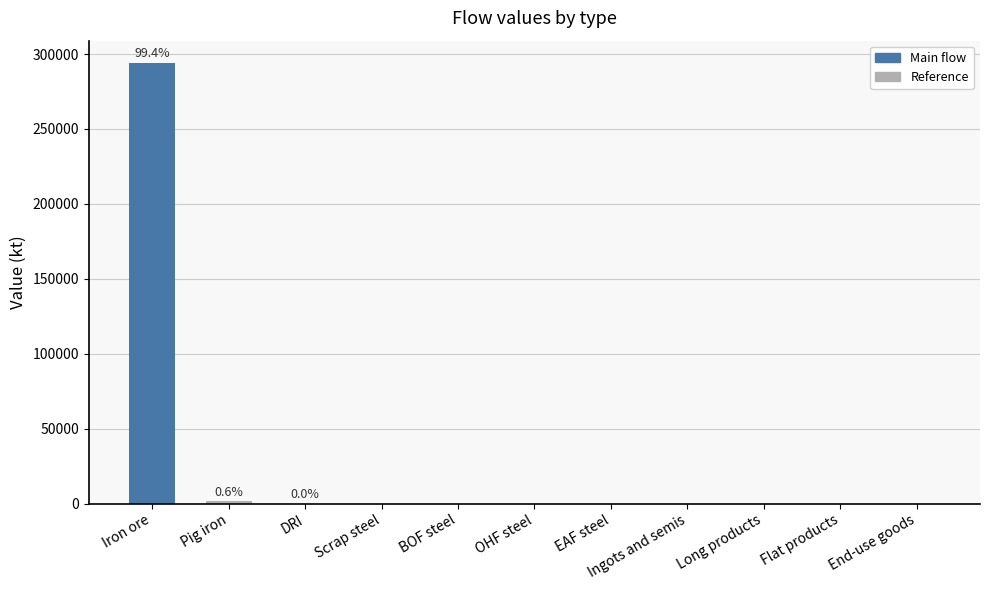

Is it true that the value at End-use goods is 0.0?

True